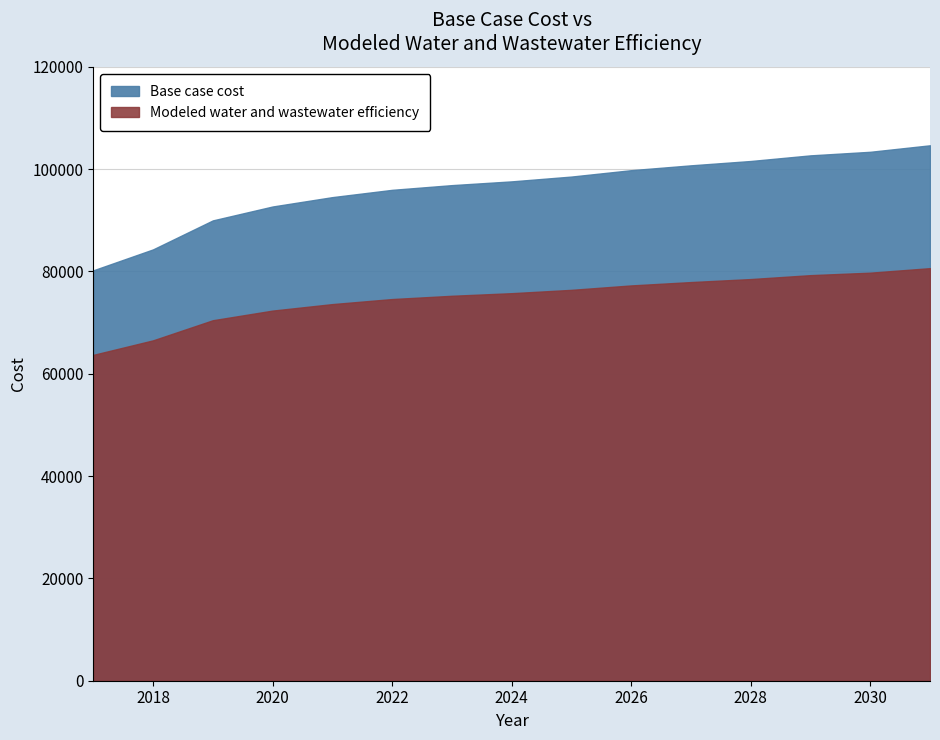

Read the Modeled water and wastewater efficiency value at 2031.

80650.4